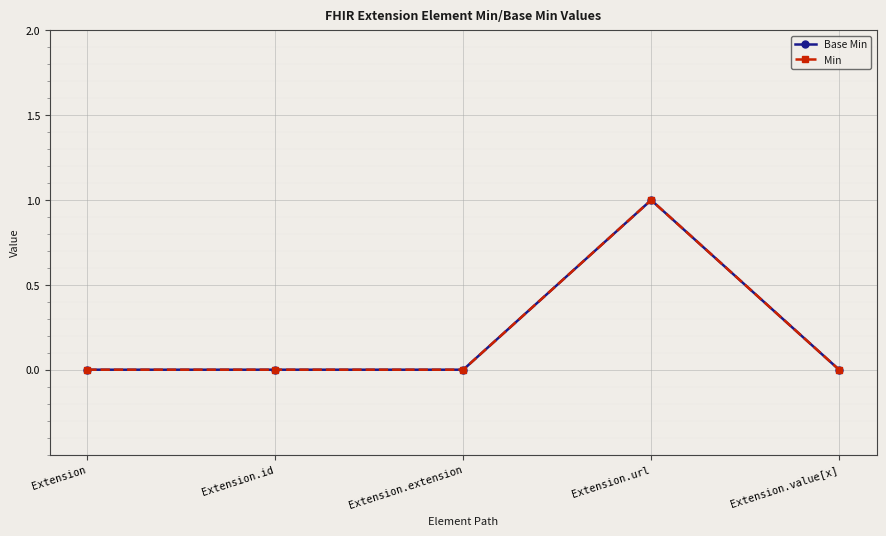

What is the label of the 4th point from the right?

Extension.id